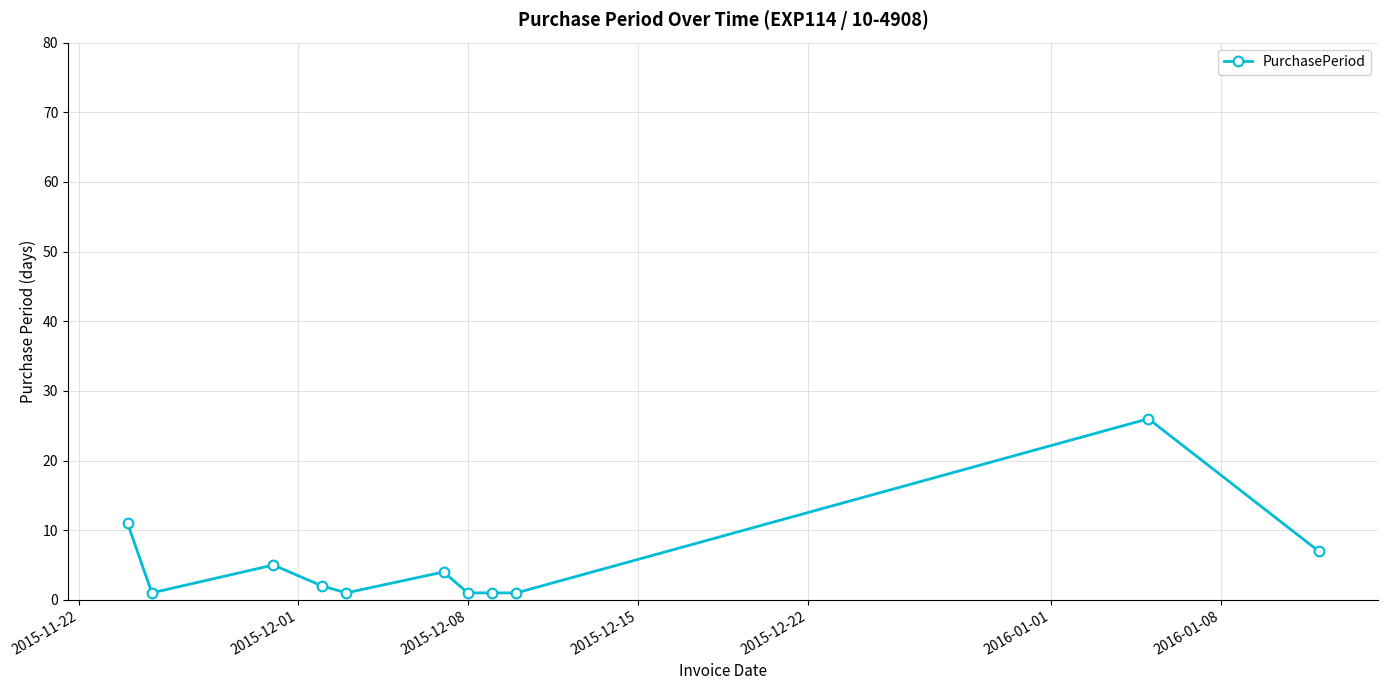

True or false: there are more than 2 points higher than both neighbors.

True